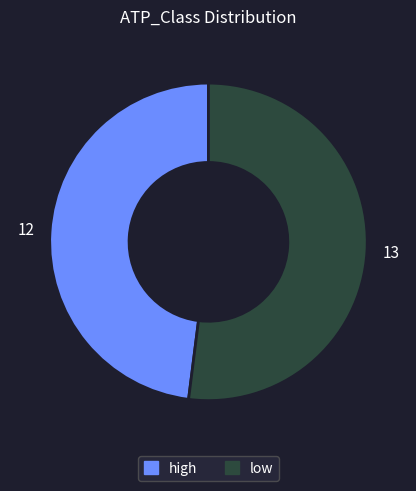

What is the smallest slice in the pie chart?

high